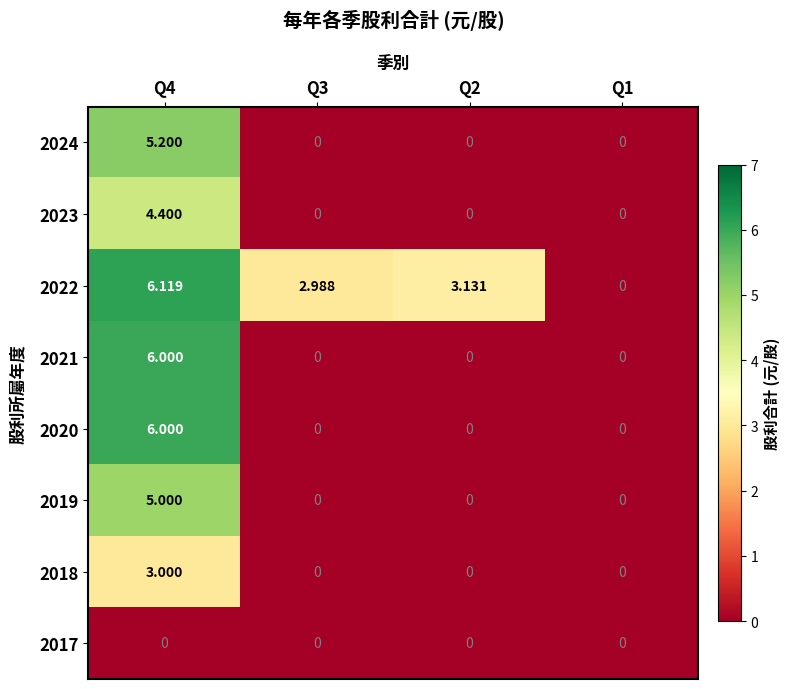

At how many categories does at least one series exceed 2?

3